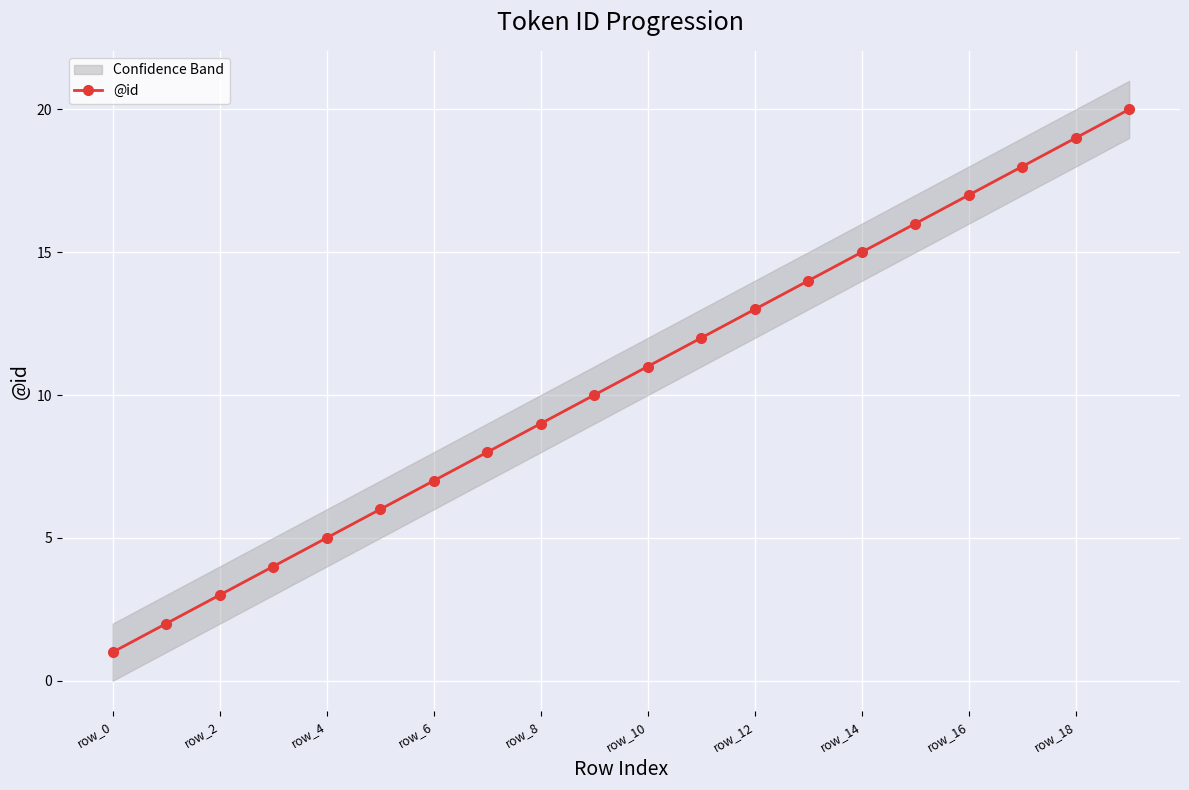

Does the chart display data point markers on the line(s)?

Yes